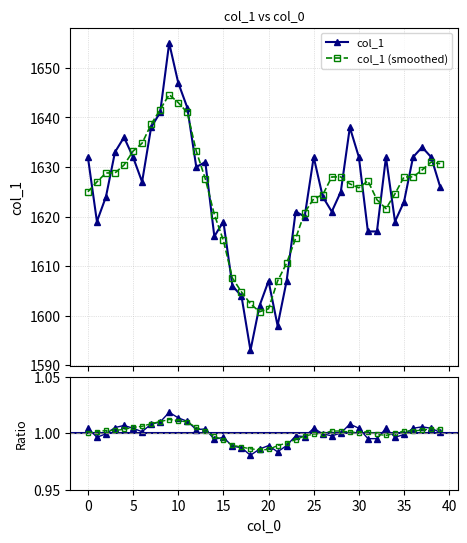

Does the chart display data point markers on the line(s)?

Yes